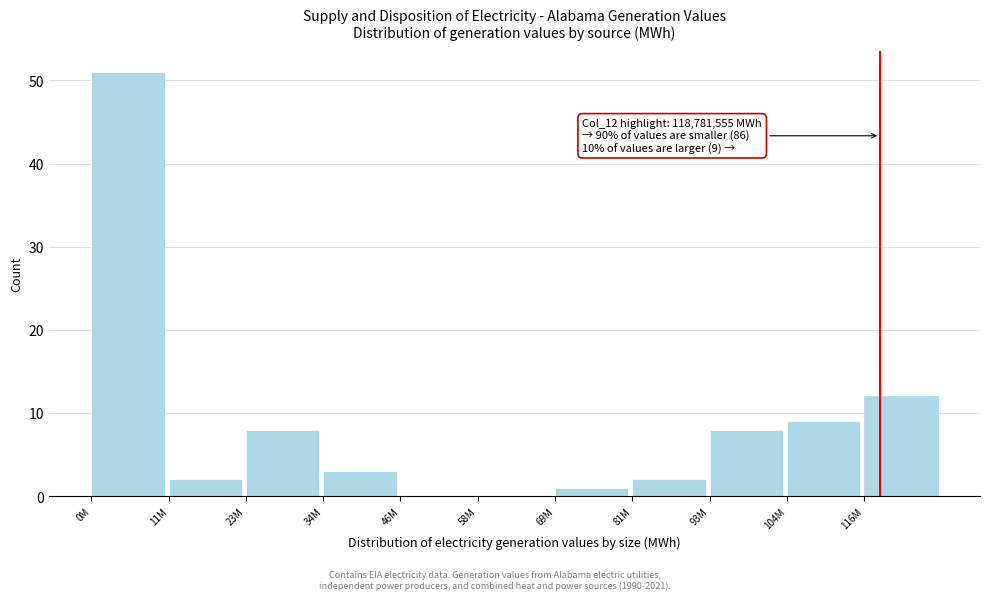

Reading left to right, what are all the values shown in this chart?

0M=51	11M=2	23M=8	34M=3	46M=0	58M=0	69M=1	81M=2	93M=8	104M=9	116M=12